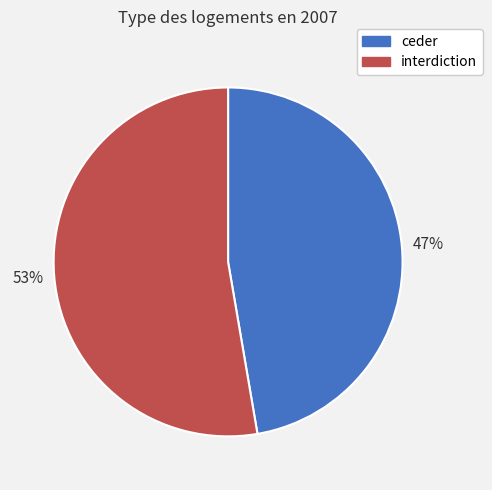

Count the number of slices in the pie.

2